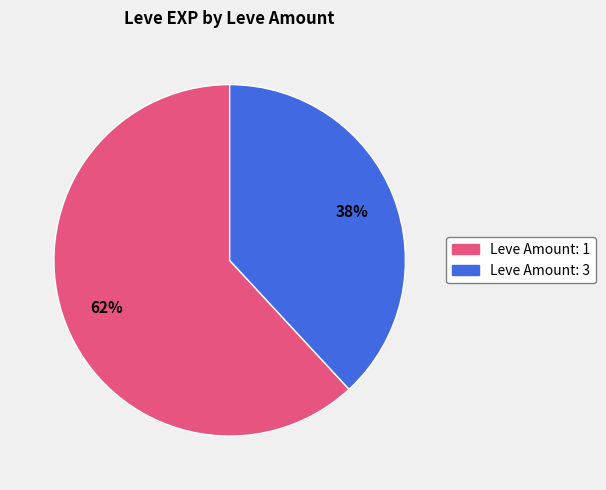

Is there a majority slice in this chart?

Yes